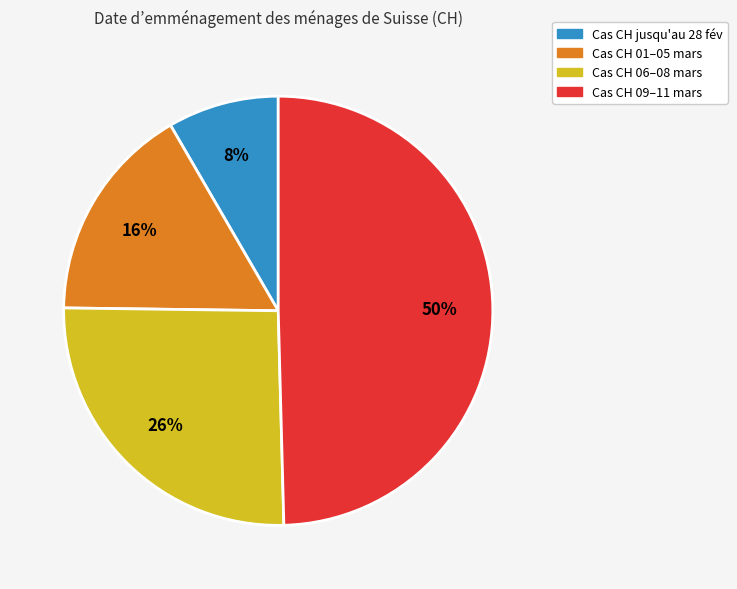

How many slices are in this pie chart?

4